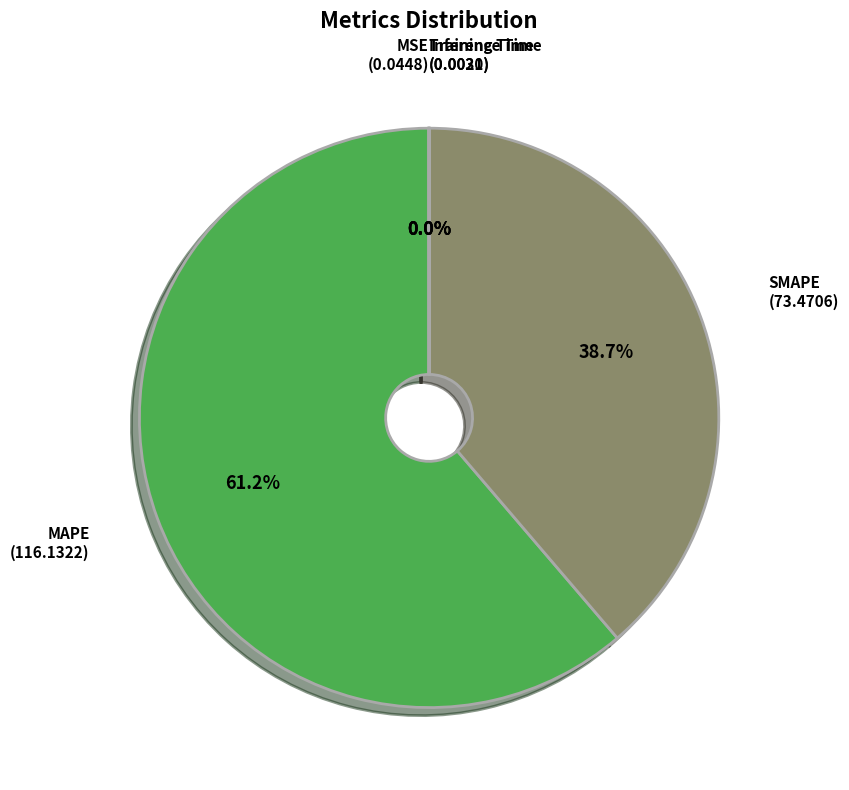

Is there any slice that represents more than half of the pie?

Yes